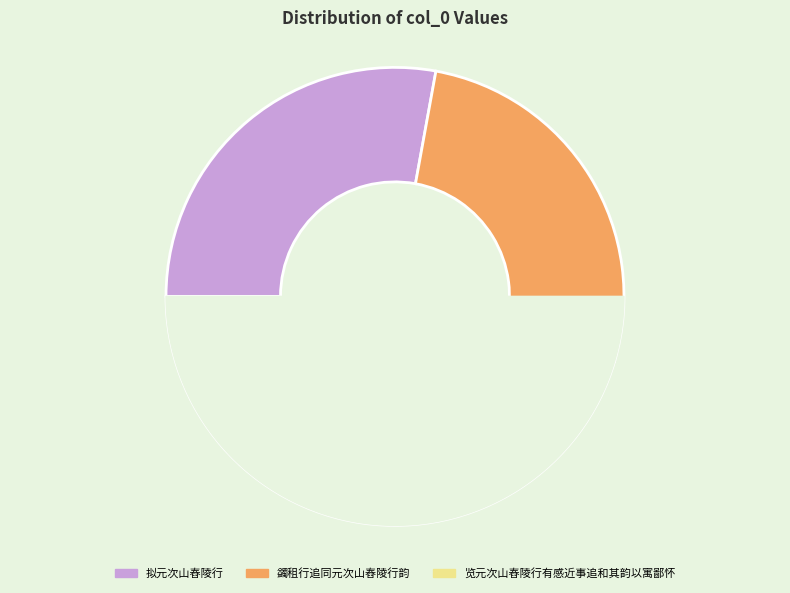

What is the change in value from 拟元次山舂陵行 to 览元次山舂陵行有感近事追和其韵以寓鄙怀?

+473416